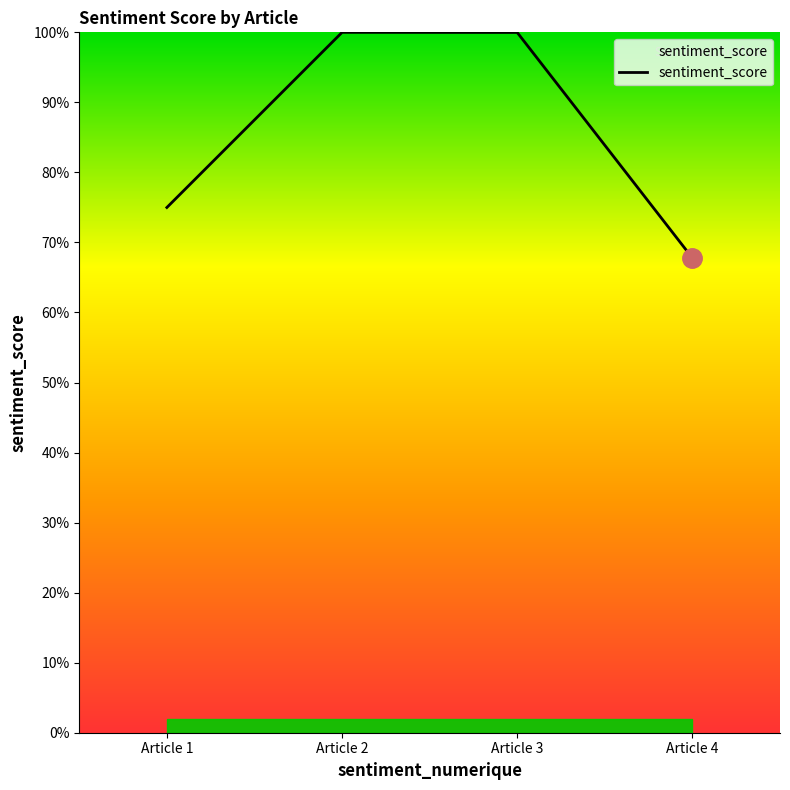

Does the chart have visible grid lines?

No